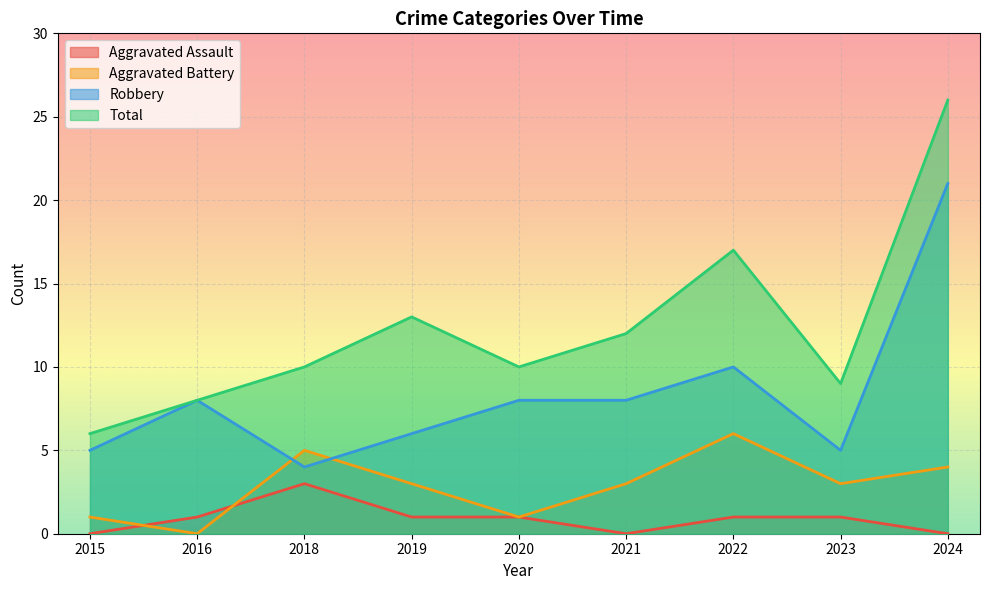

What is the difference between the maximum and minimum values in the Aggravated Assault series?

3